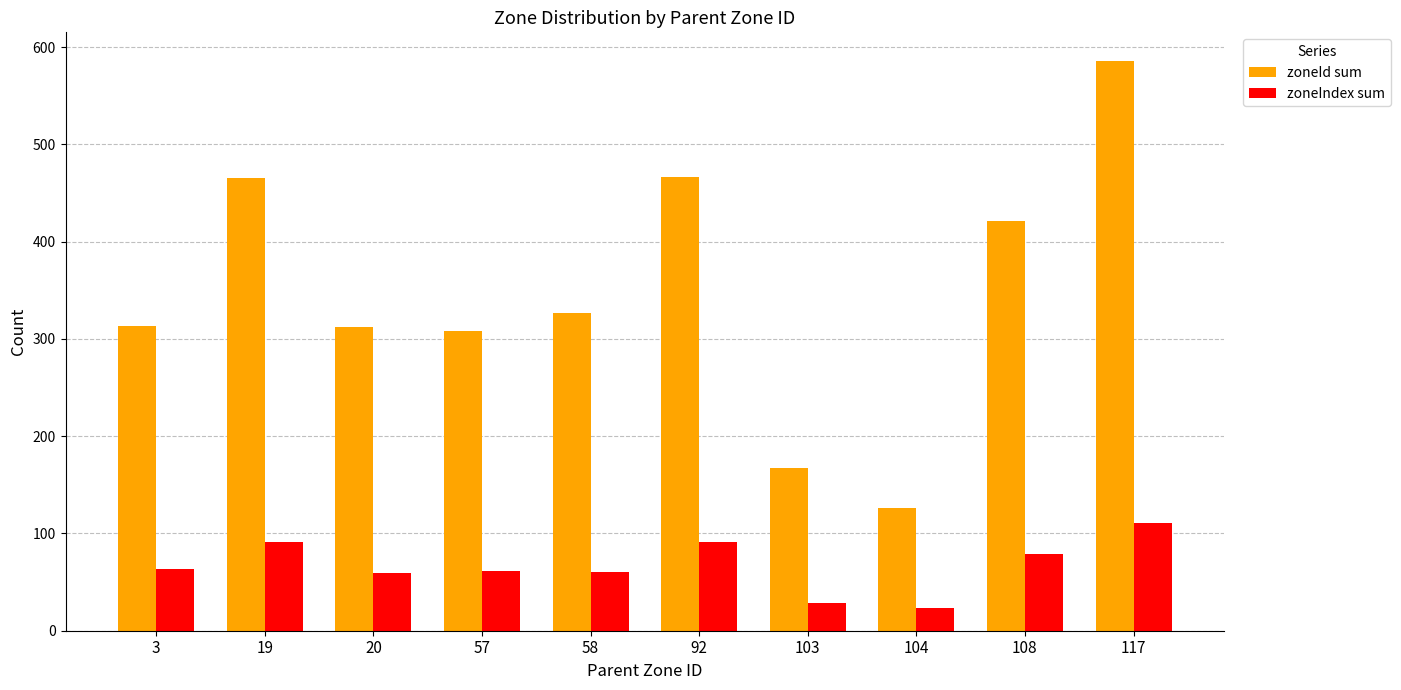

Rank the series by their average value, from lowest to highest.

zoneIndex sum, zoneId sum